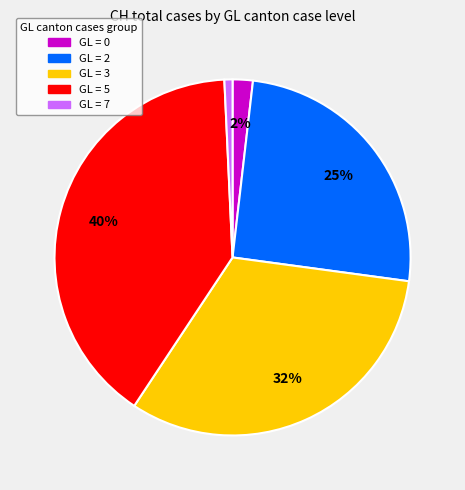

To the nearest percent, what is the difference between the largest and smallest slice percentages?

39%